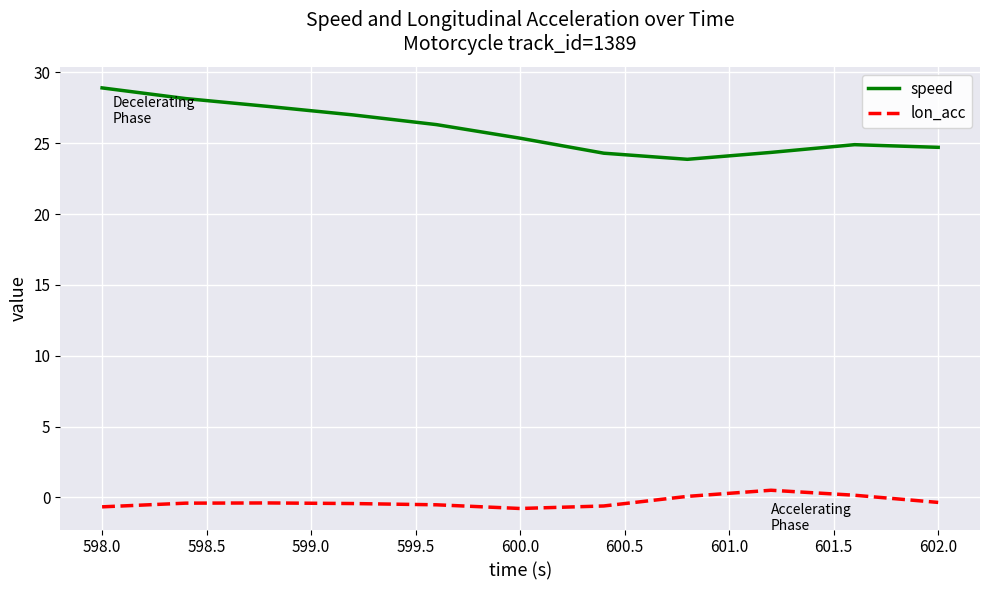

True or false: speed and lon_acc cross at least once.

False